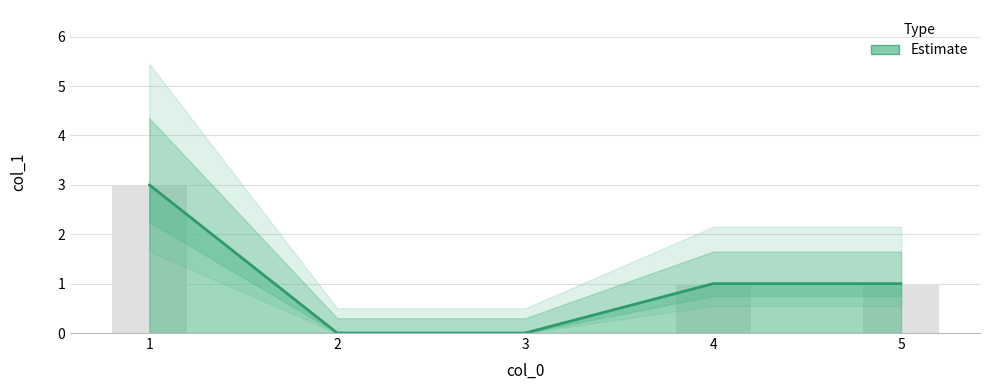

Reading right to left, extract all data points from this chart.

1	1	0	0	3